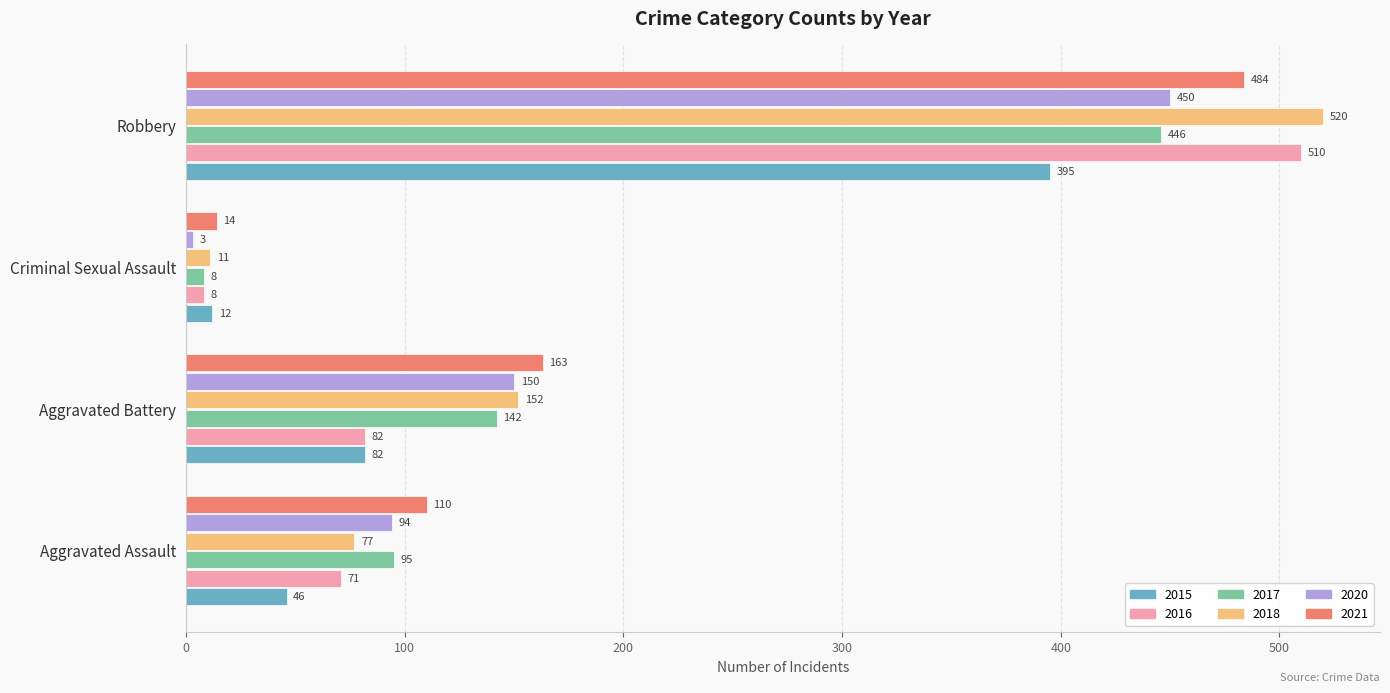

Between Aggravated Assault and Robbery, which series saw the biggest shift?

2018